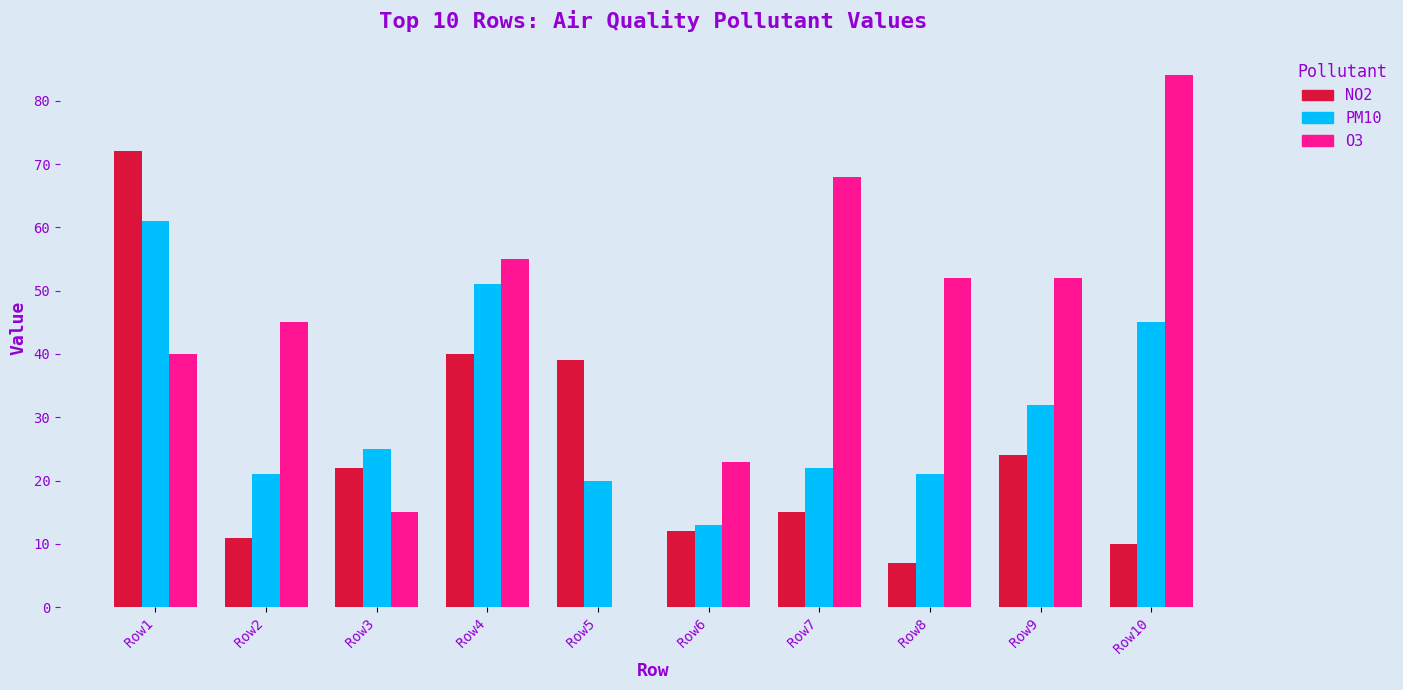

Reading left to right, transcribe all the data shown in this chart.

NO2: Row1=72	Row2=11	Row3=22	Row4=40	Row5=39	Row6=12	Row7=15	Row8=7	Row9=24	Row10=10
PM10: Row1=61	Row2=21	Row3=25	Row4=51	Row5=20	Row6=13	Row7=22	Row8=21	Row9=32	Row10=45
O3: Row1=40	Row2=45	Row3=15	Row4=55	Row5=0	Row6=23	Row7=68	Row8=52	Row9=52	Row10=84